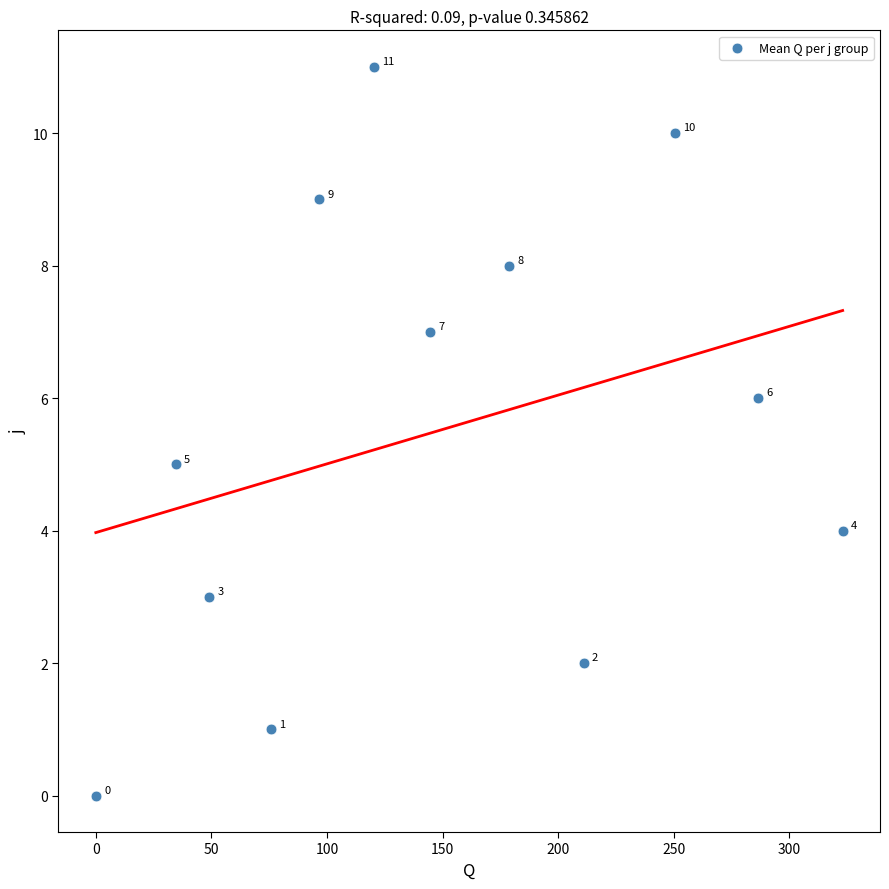

What Y value in the scatter plot is closest to 5?

5